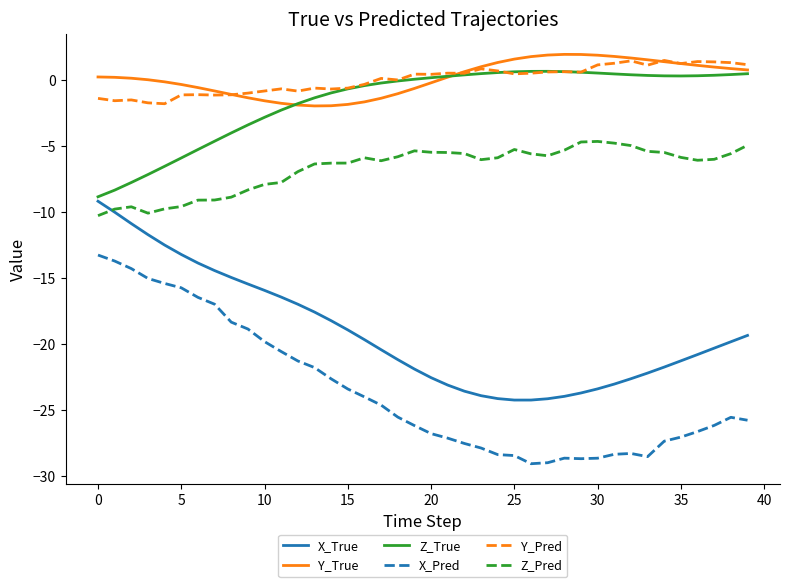

Which series has the largest range (max minus min)?

X_Pred